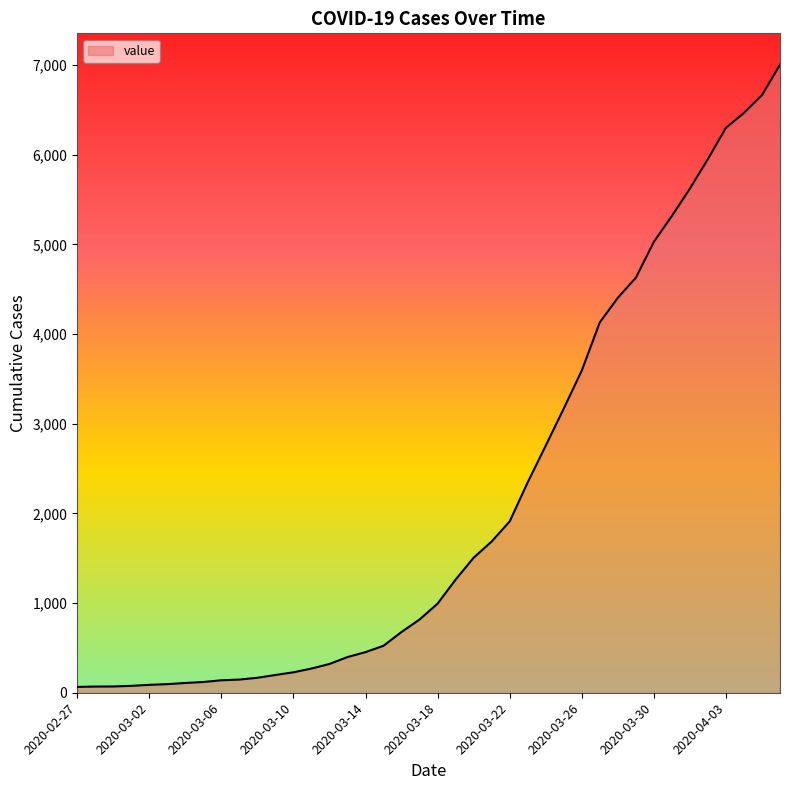

How many series are shown in this chart?

1